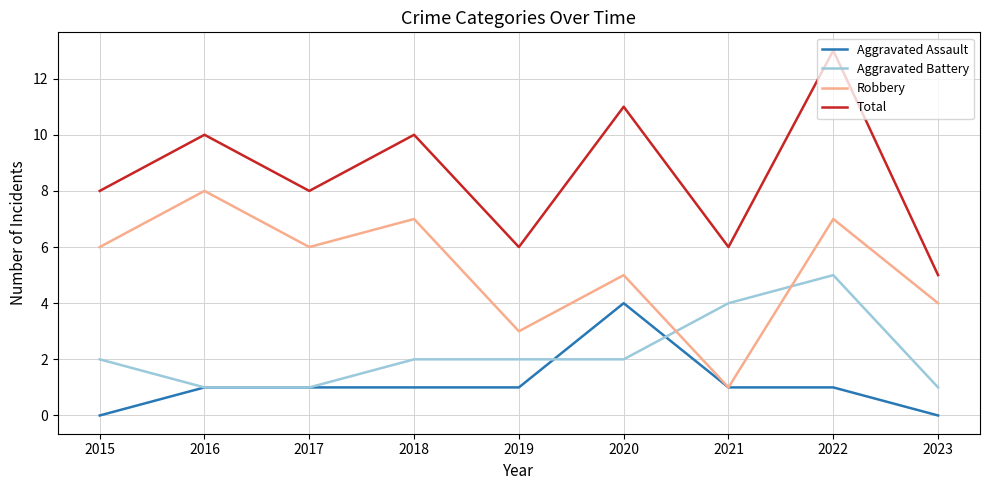

Between 2015 and 2020, which series saw the biggest shift?

Aggravated Assault